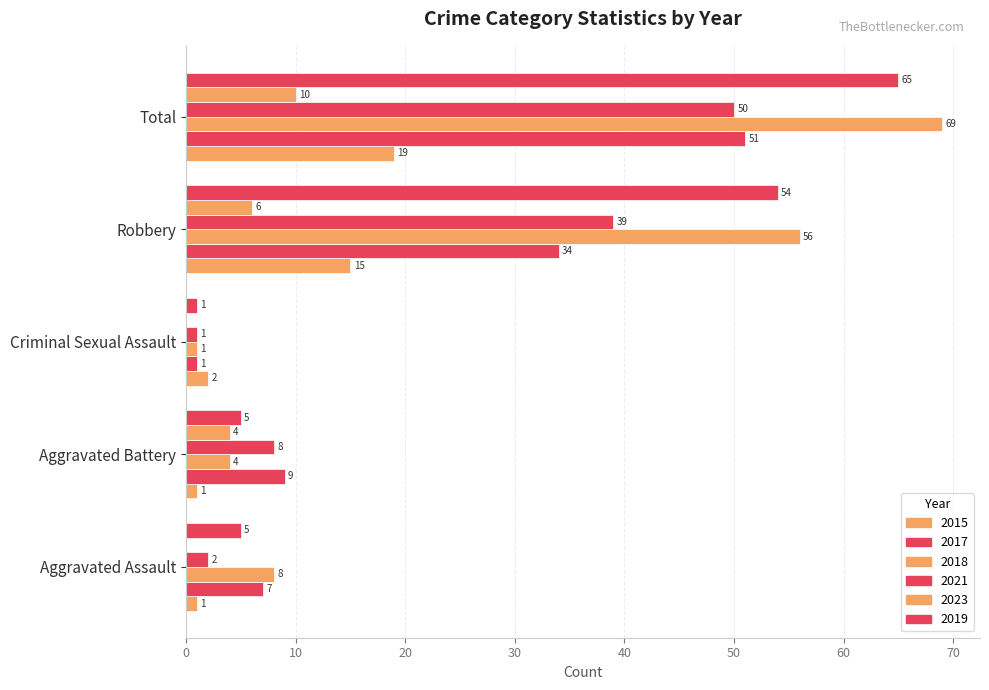

How many series are shown in this chart?

6